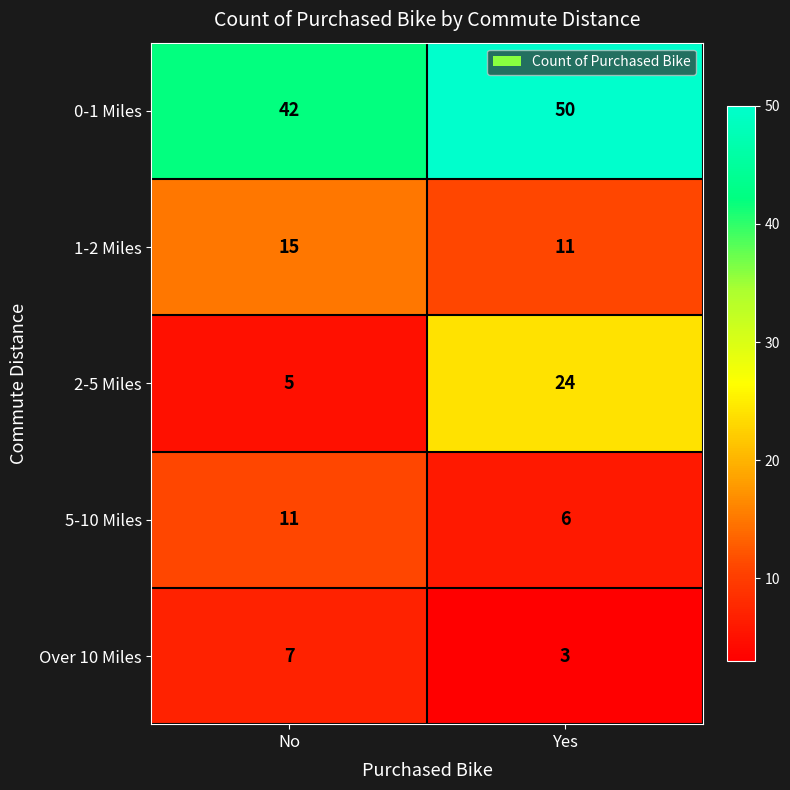

What is the sum of the 2-5 Miles values at No and Yes?

29